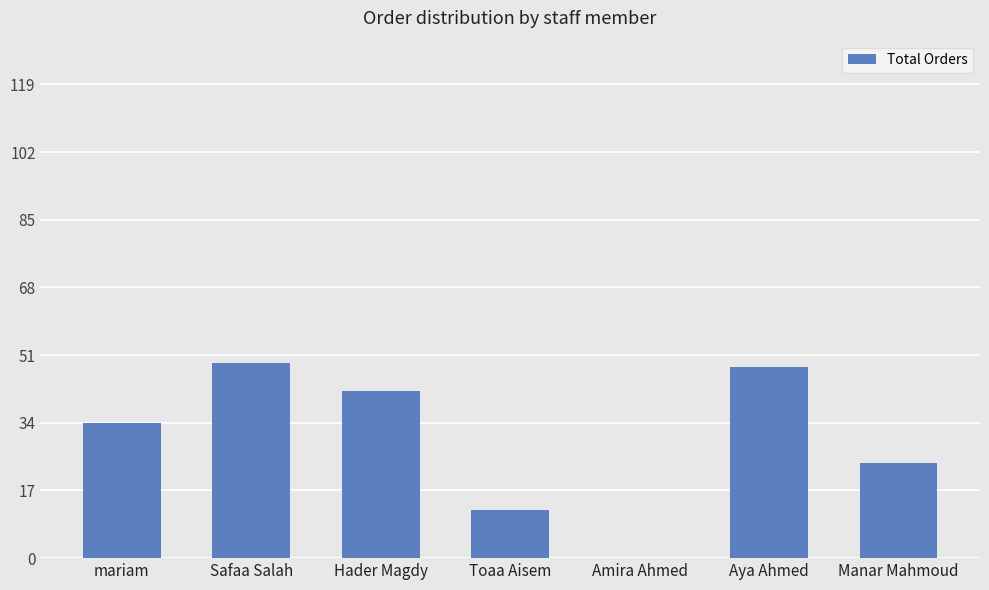

What is the ratio of the value at Aya Ahmed to the value at Toaa Aisem?

4.0